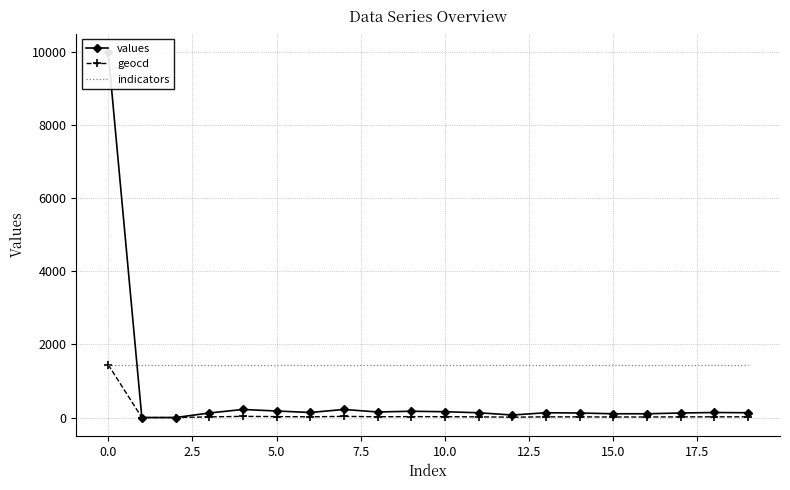

The indicators series shows 1966 at 0.0. True or false?

False